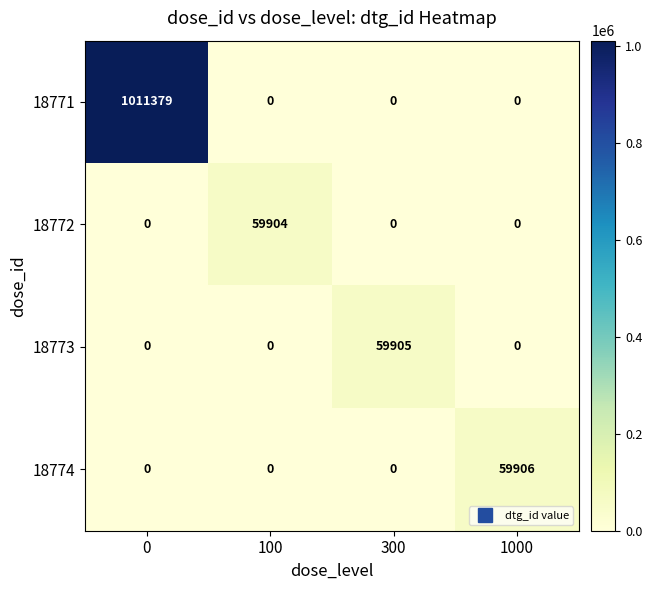

Reading left to right, list all the values displayed in this chart.

18771: 0=1011379	100=0	300=0	1000=0
18772: 0=0	100=59904	300=0	1000=0
18773: 0=0	100=0	300=59905	1000=0
18774: 0=0	100=0	300=0	1000=59906